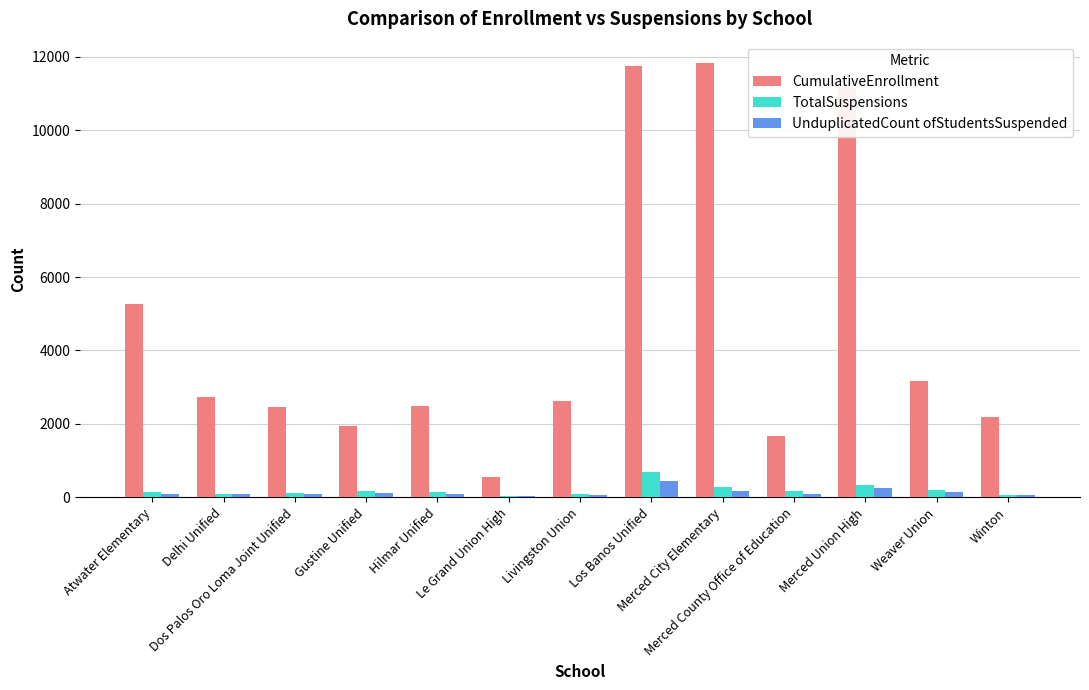

Count the number of data series in this chart.

3